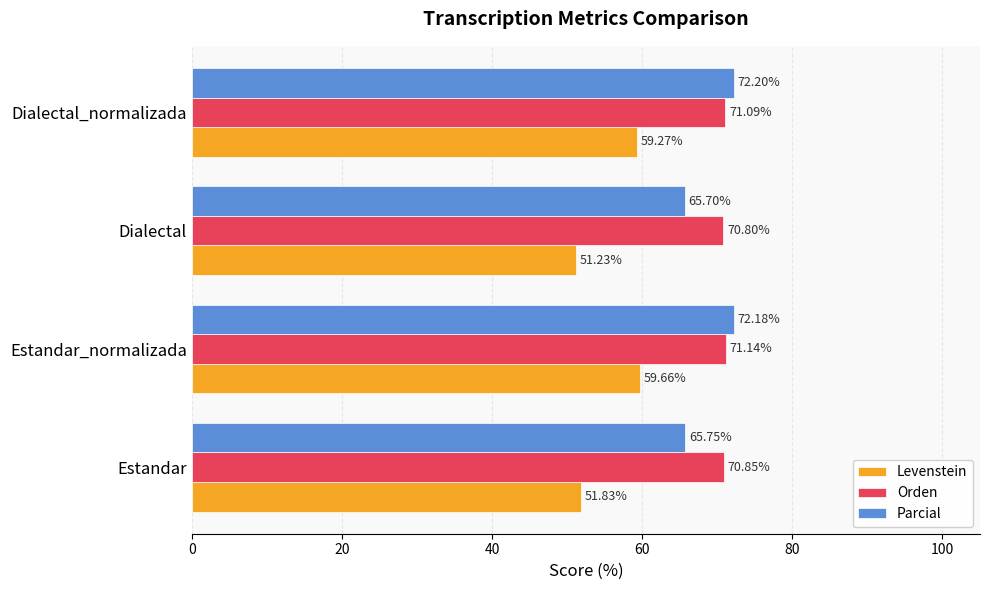

What is the sum of all Parcial values?

275.8